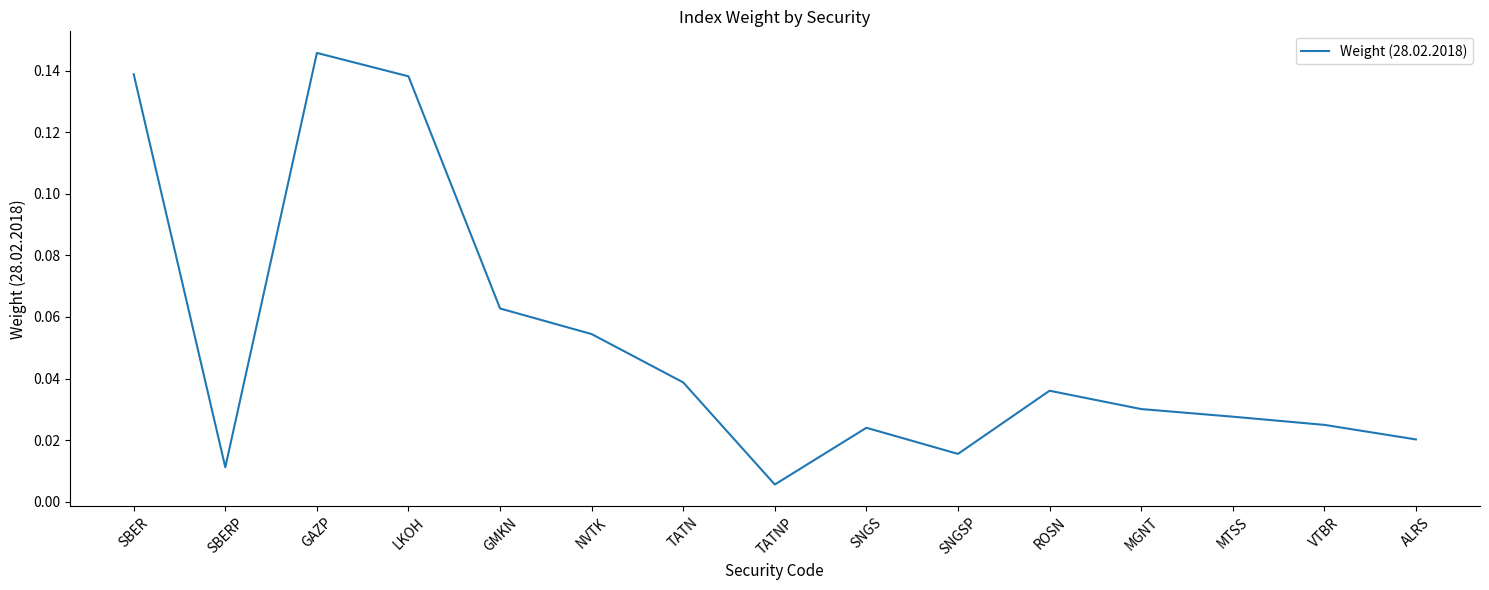

At which label is the value closest to 0?

TATNP